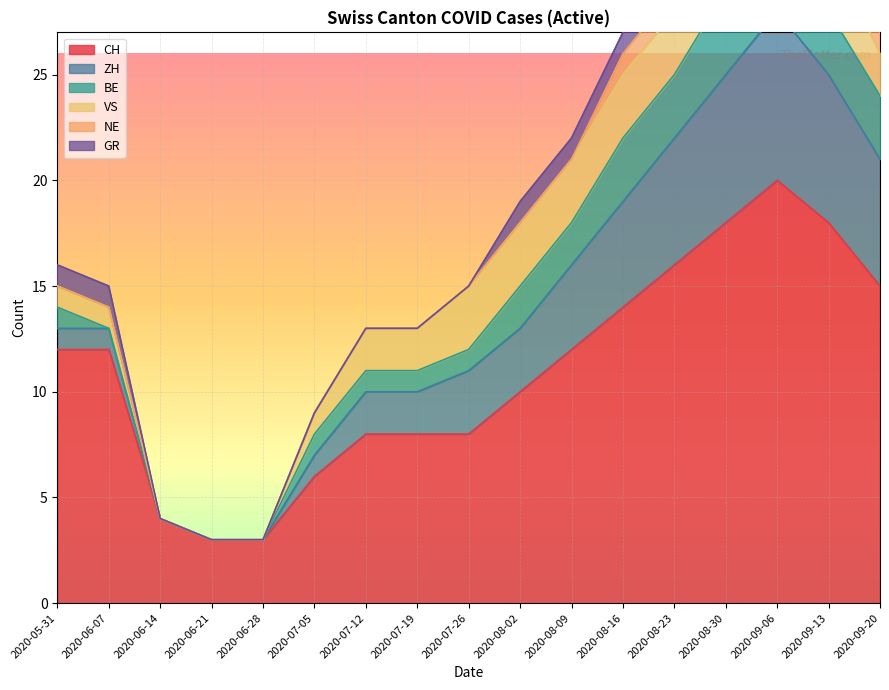

What is the difference between the second highest and second lowest values in the NE series?

1